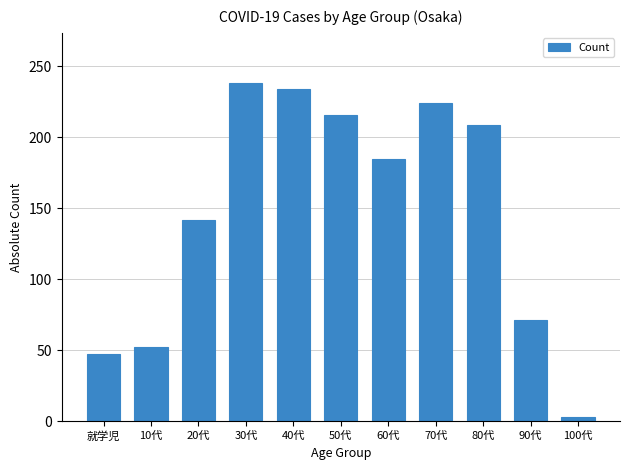

Reading left to right, what are all the values shown in this chart?

就学児=47	10代=52	20代=142	30代=238	40代=234	50代=216	60代=185	70代=224	80代=209	90代=71	100代=3